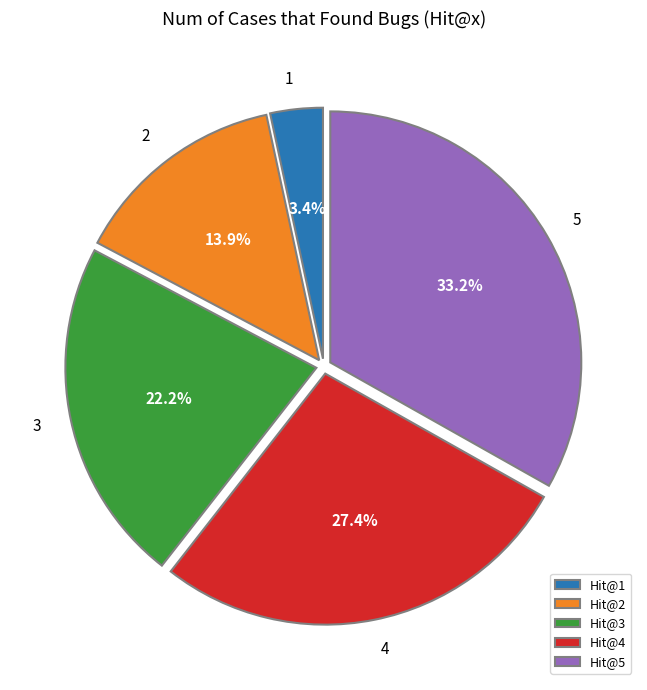

Does Hit@3 account for over 50% of the chart?

No